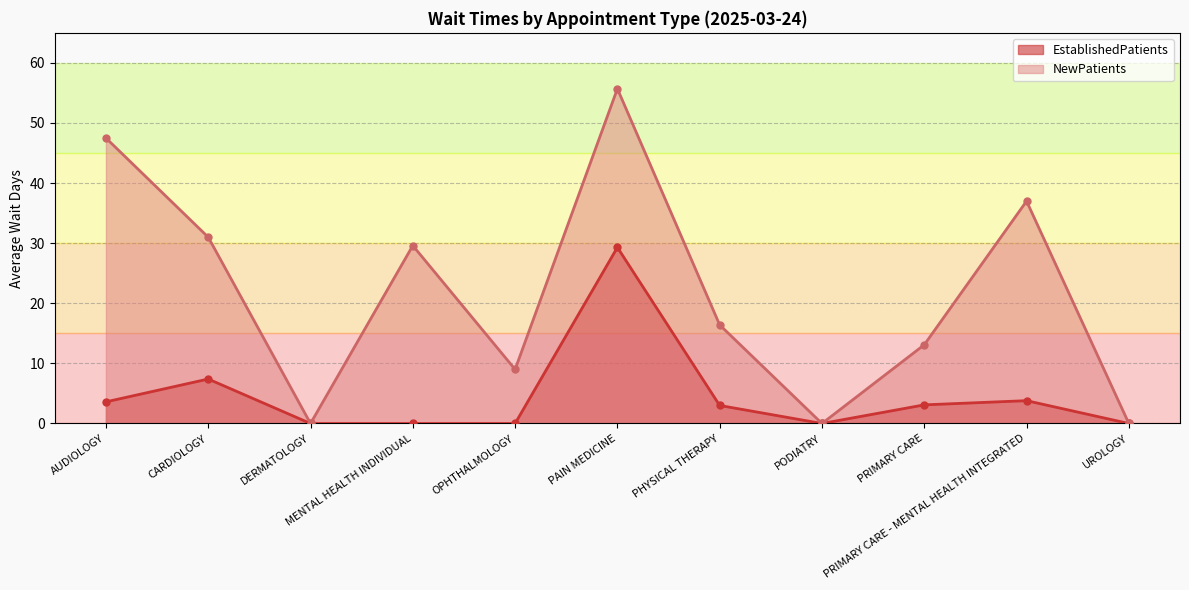

Is the value of EstablishedPatients at DERMATOLOGY greater than the value of NewPatients at PRIMARY CARE - MENTAL HEALTH INTEGRATED?

No